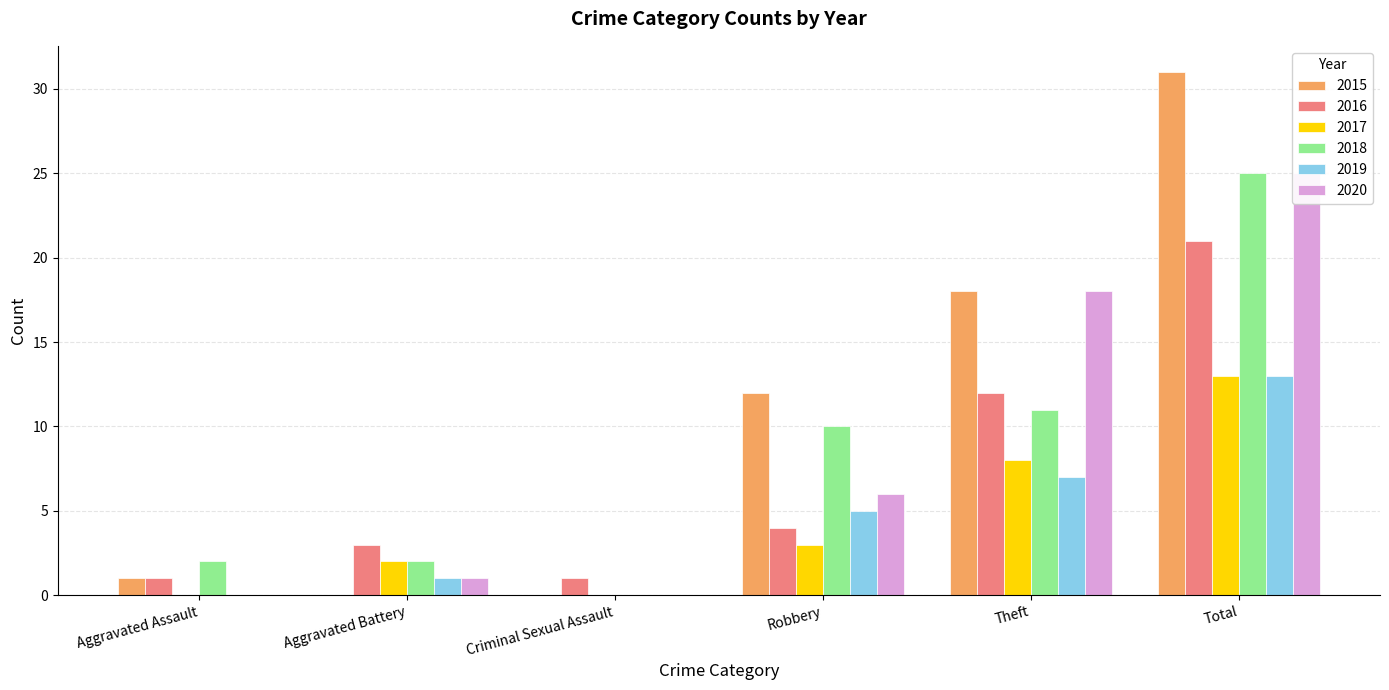

Which label corresponds to the smallest value in the chart?

Aggravated Battery